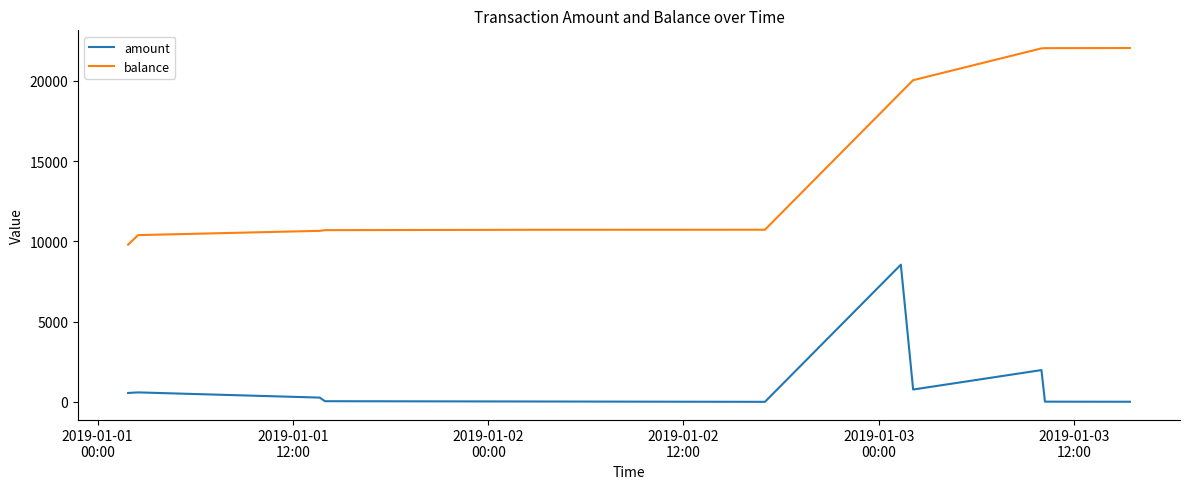

What is the difference between the maximum and minimum values in the amount series?

8545